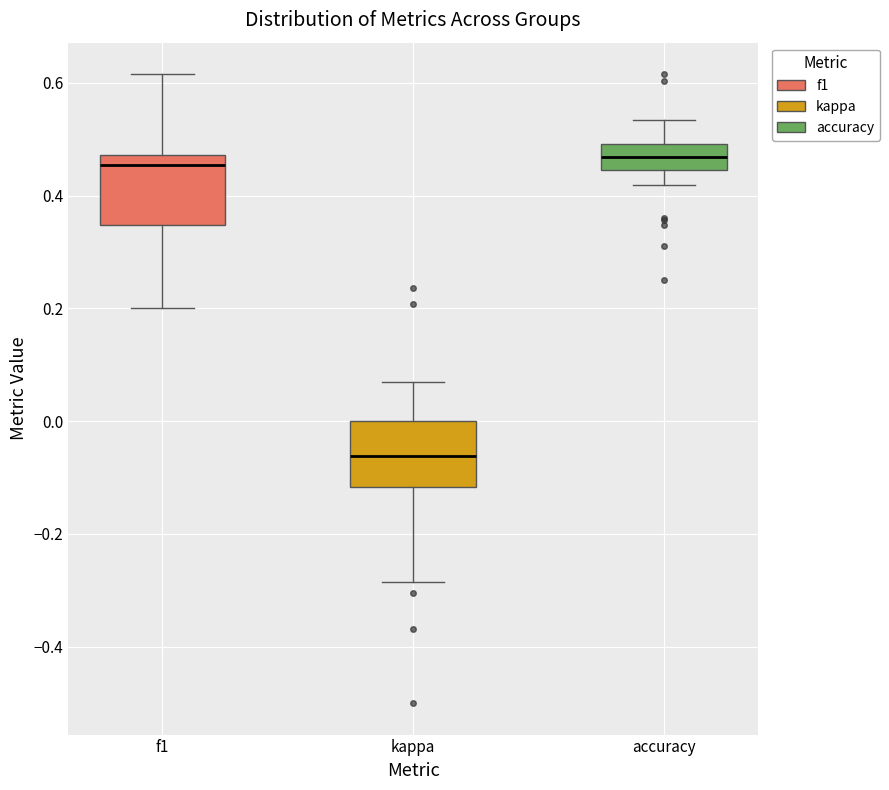

Where does the lower whisker of the box for f1 end on the y-axis? The values are not printed on the chart, so give them approximately, as read against the axis.

0.20